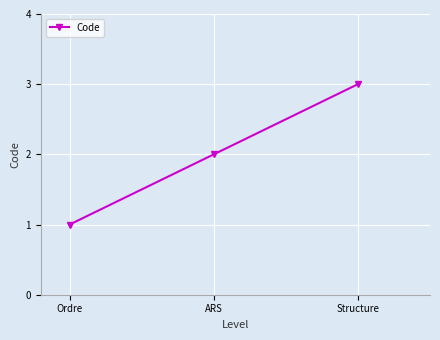

Rank the categories by value from highest to lowest.

Structure, ARS, Ordre